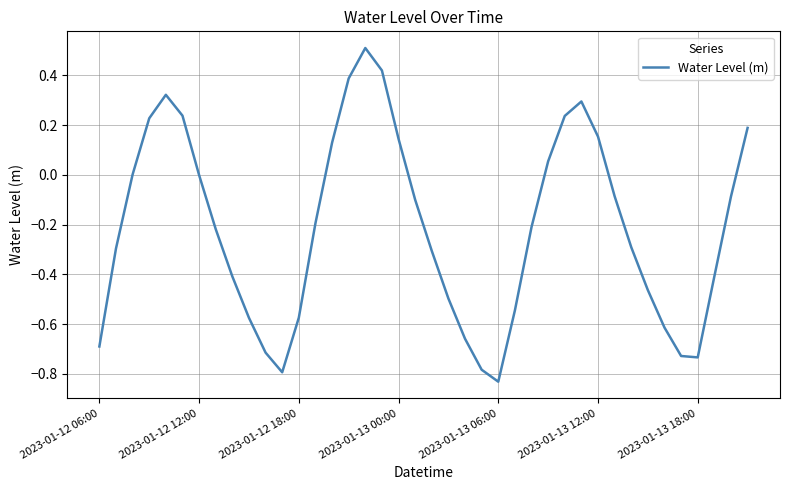

What is the maximum value shown in the chart?

0.5